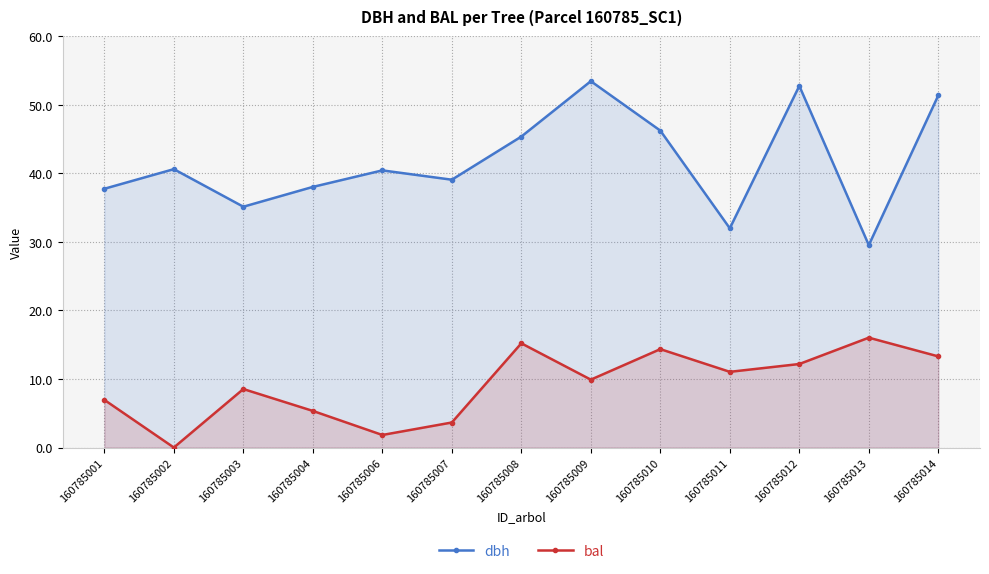

List the labels in order of bal value, smallest first.

160785002, 160785006, 160785007, 160785004, 160785001, 160785003, 160785009, 160785011, 160785012, 160785014, 160785010, 160785008, 160785013